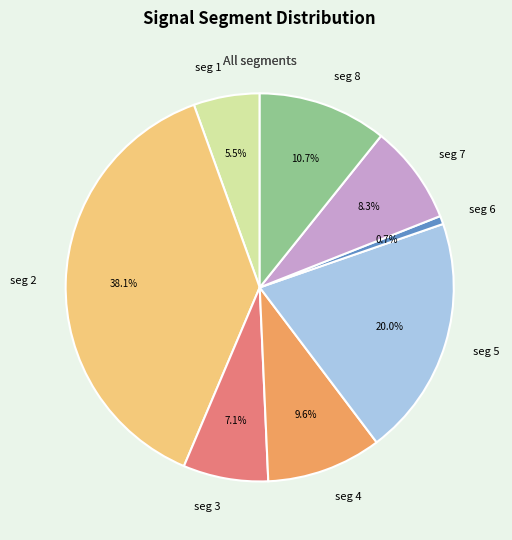

Is there any slice that represents more than half of the pie?

No